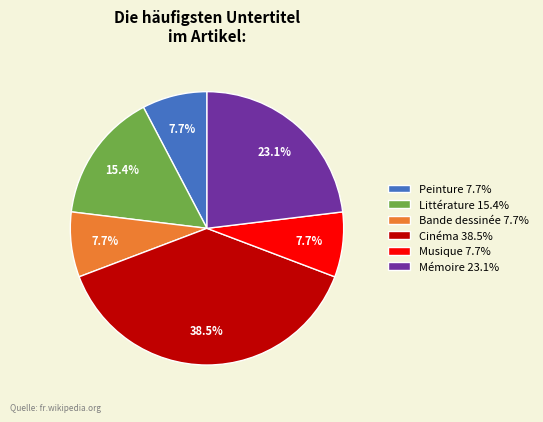

Is there a majority slice in this chart?

No